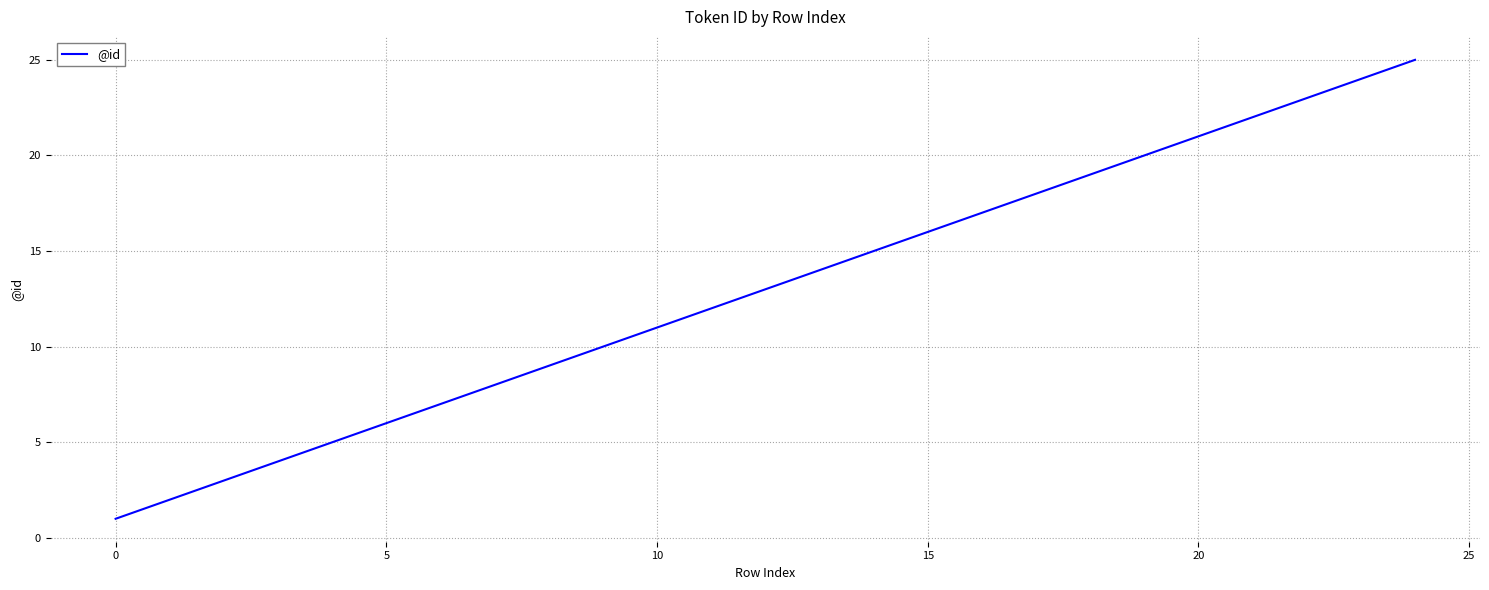

Reading left to right, transcribe all the data shown in this chart.

1	2	3	4	5	6	7	8	9	10	11	12	13	14	15	16	17	18	19	20	21	22	23	24	25